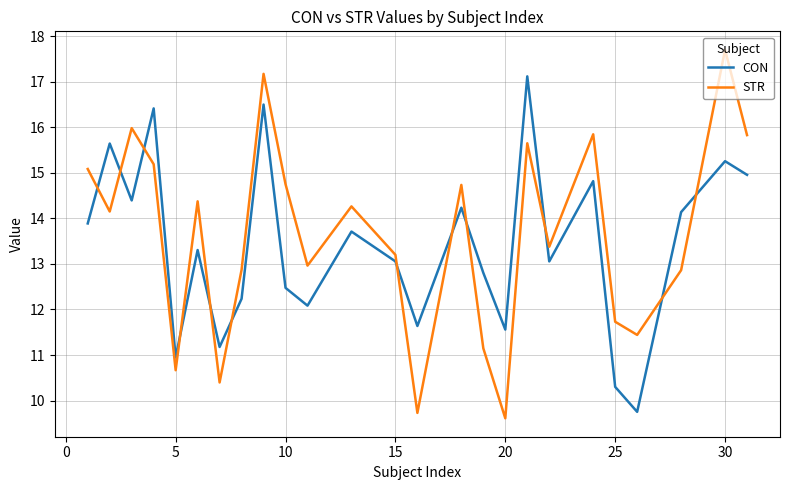

After their last crossing, which series has the higher values: CON or STR?

STR